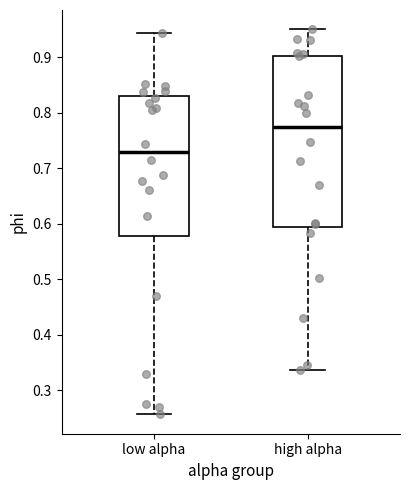

Reading left to right, read every box against the y-axis: the position of its median line, the range the box covers, and the ends of its whiskers. The values are not printed on the chart, so give them approximately, as read against the axis.

low alpha: median 0.73, box 0.58 to 0.83, whiskers 0.26 to 0.94
high alpha: median 0.77, box 0.59 to 0.90, whiskers 0.34 to 0.95